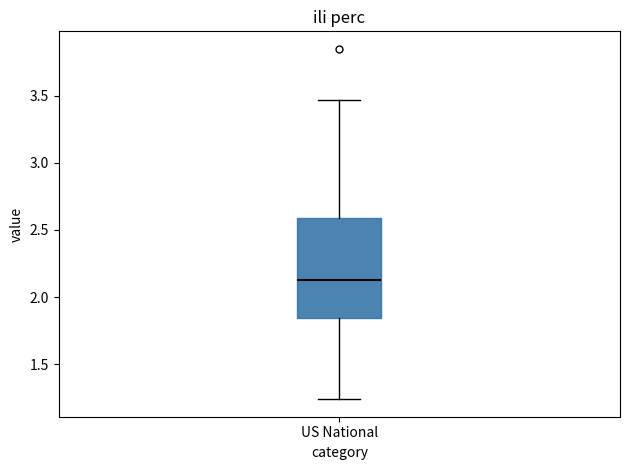

Transcribe this box plot: give where the median line is, the range the box spans, and where the two whiskers end, as read against the y-axis. The values are not printed on the chart, so give them approximately, as read against the axis.

median 2.15, box 1.85 to 2.60, whiskers 1.25 to 3.45